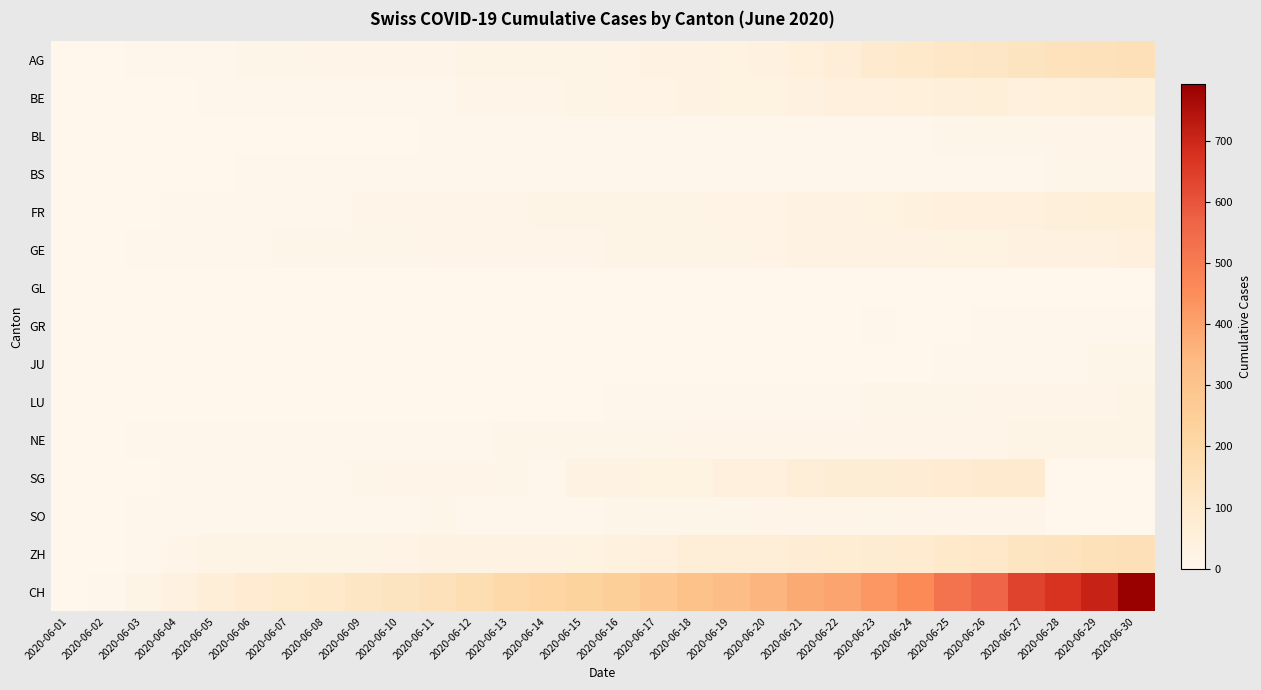

What is the total value across all series at 2020-06-05?

136